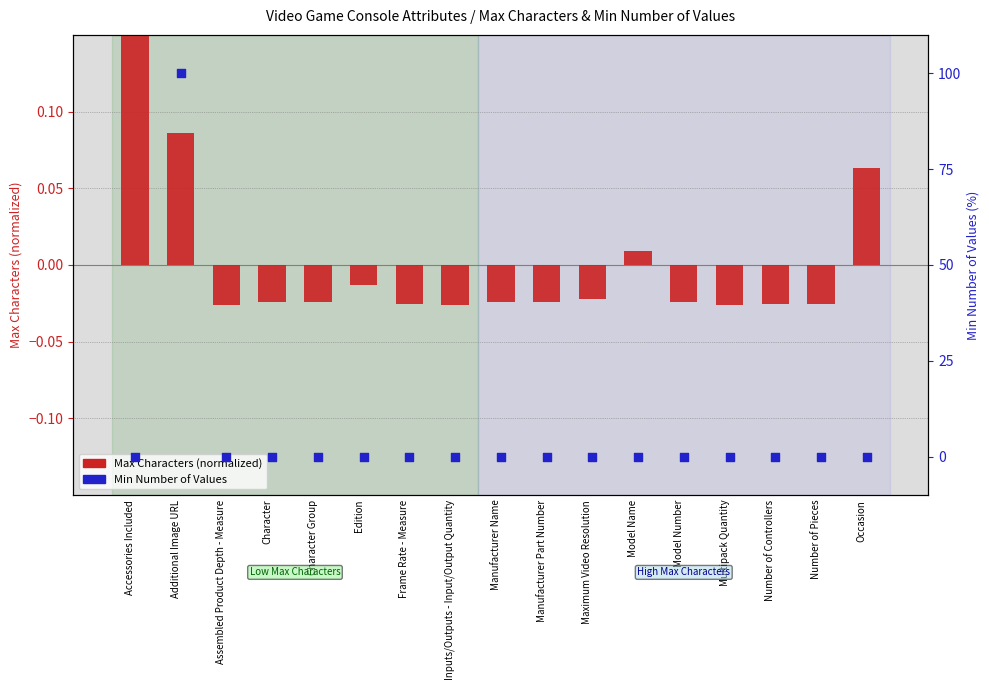

Which series reaches the minimum Y coordinate?

Max Characters (normalized)